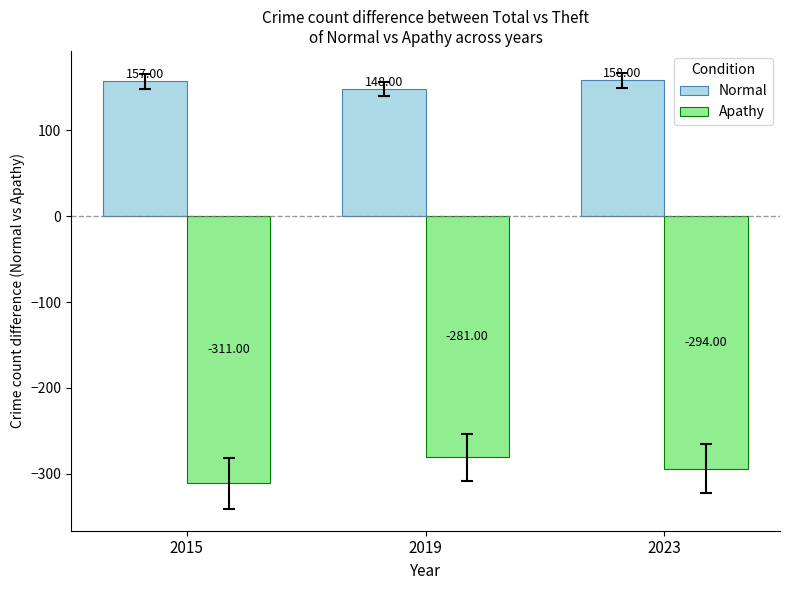

List the series in order of their overall mean, lowest first.

Apathy, Normal